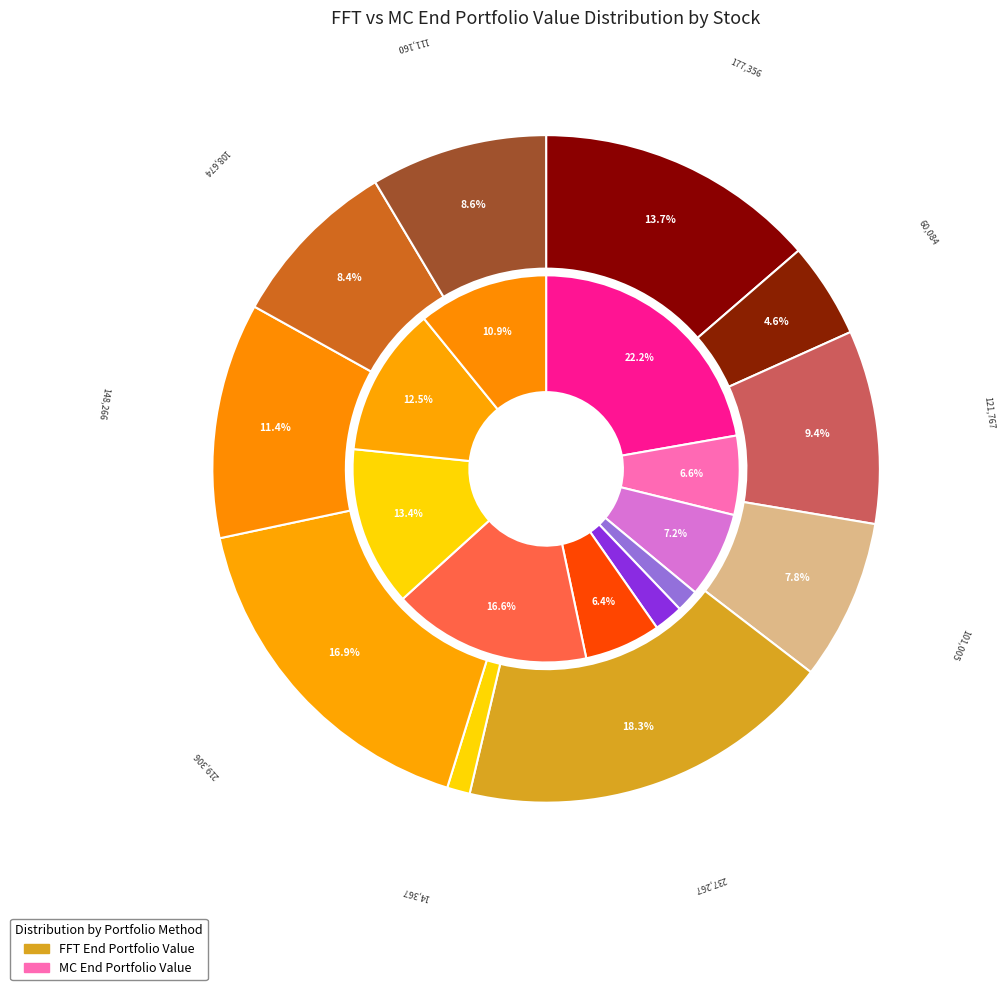

To the nearest percent, what is the combined percentage of 3 and 7?

15%